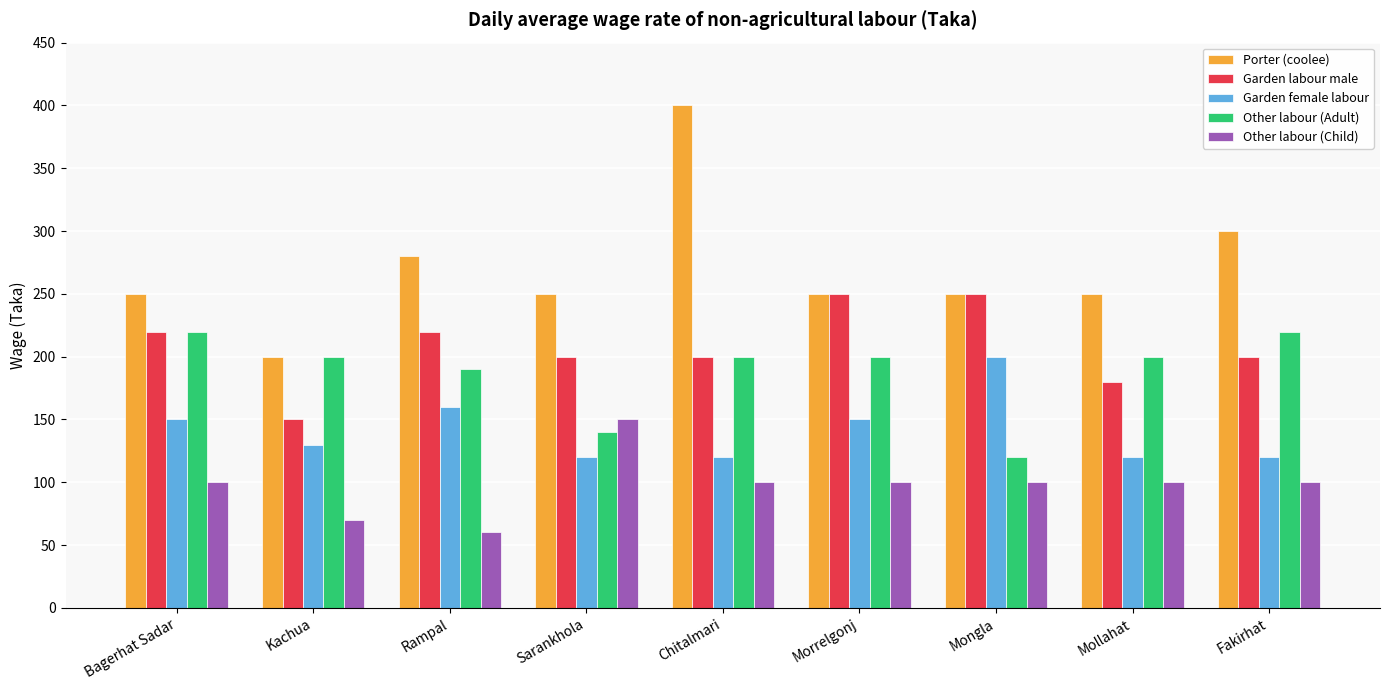

What is the label of the 4th bar from the right?

Morrelgonj